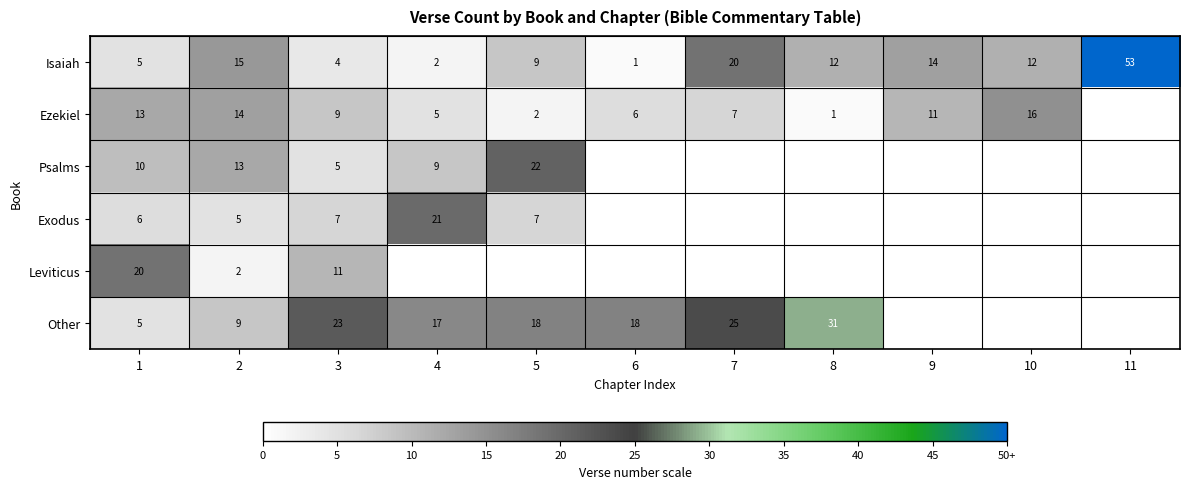

At how many categories does at least one series exceed 0?

11